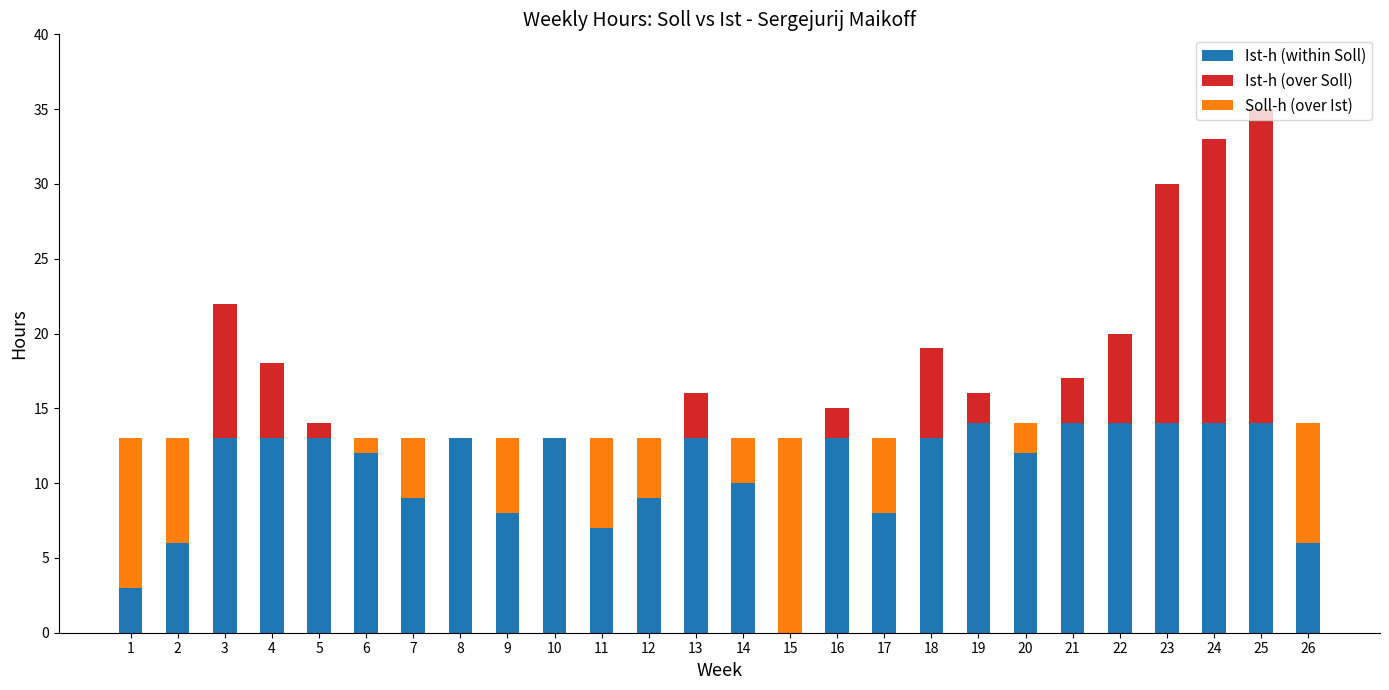

The value of Ist-h (within Soll) at 12 is 9. True or false?

True